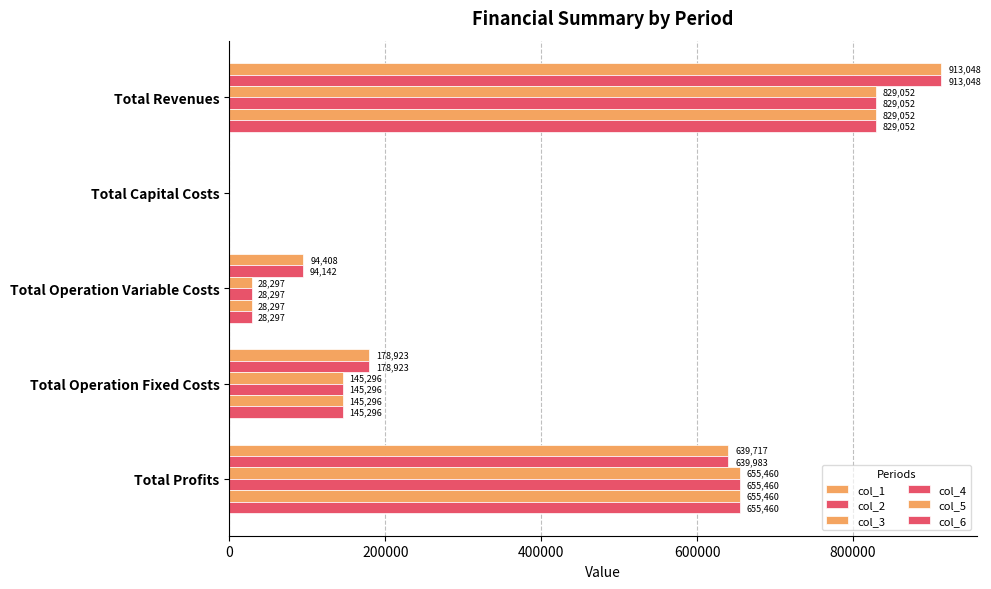

How many data points does each series have?

5